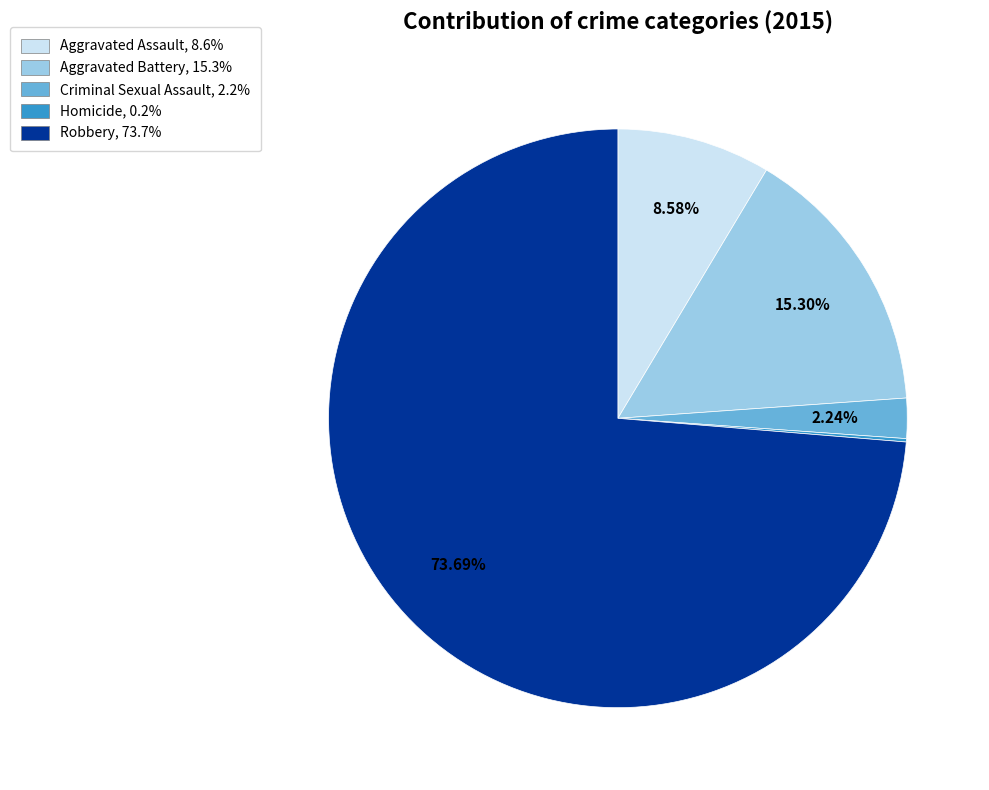

Which category has the biggest portion of the pie?

Robbery